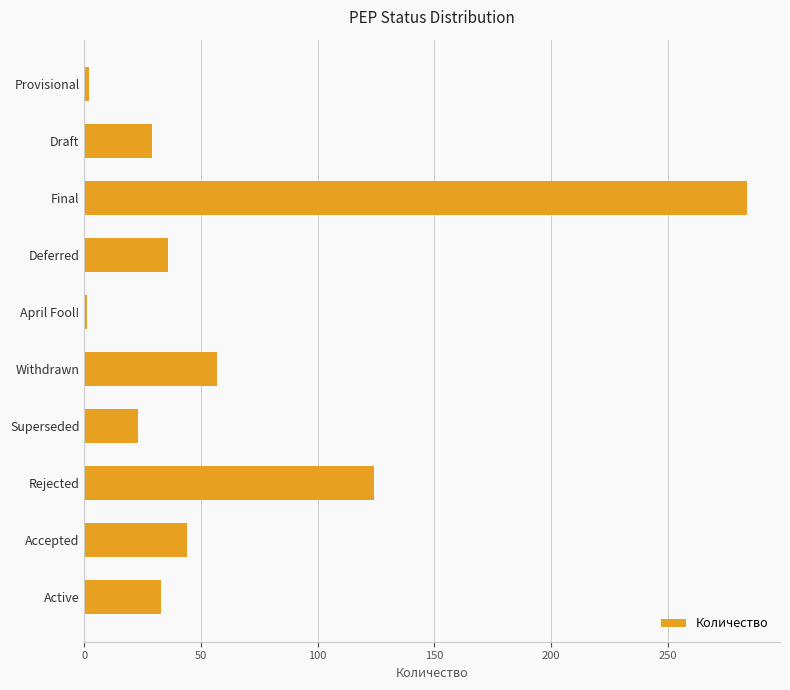

What is the average value?

63